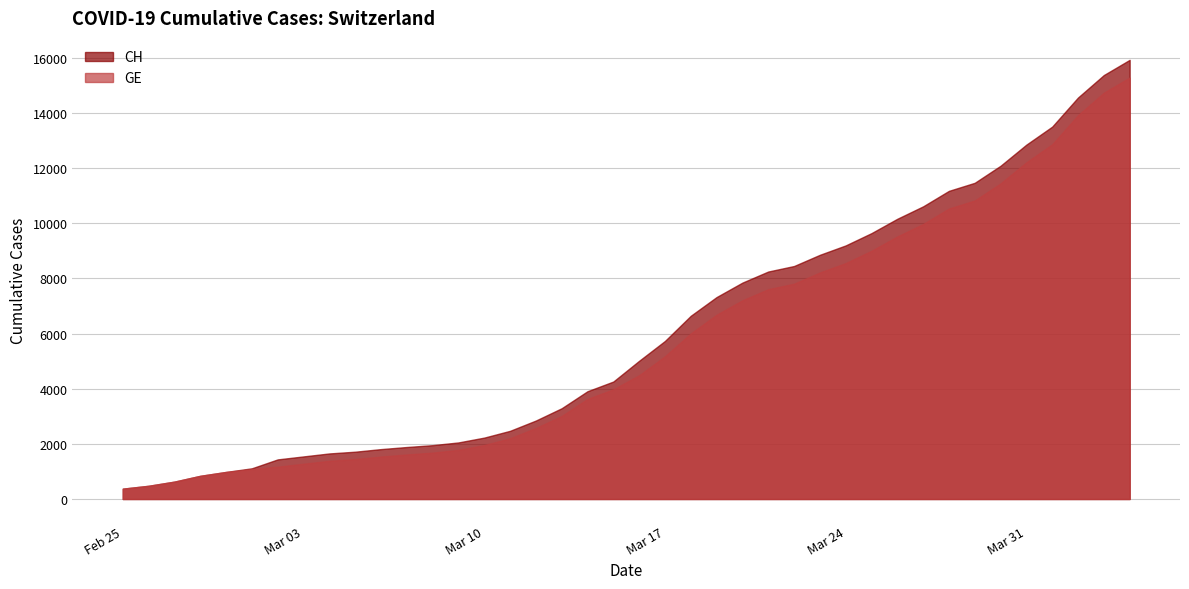

What is the total value across all series at 2020-02-29?

1962